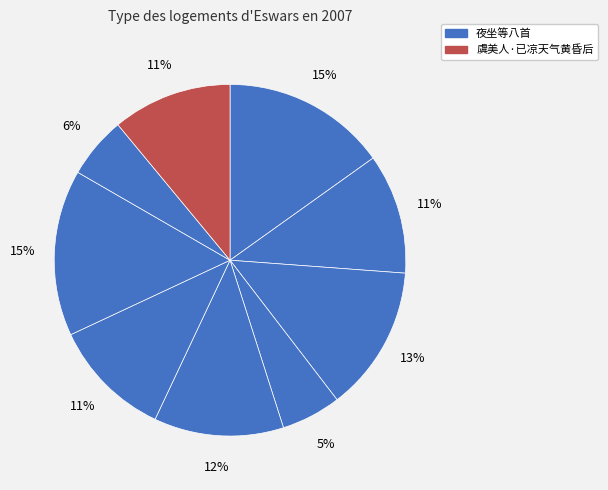

How many segments does this pie chart have?

9